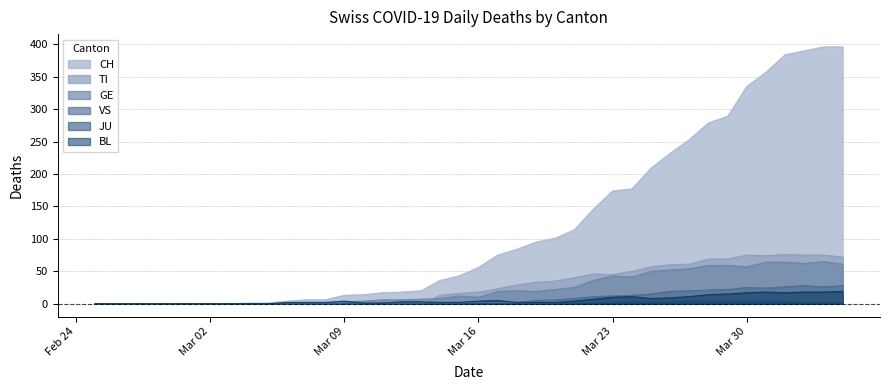

What are all the series names shown in the legend?

CH, TI, GE, VS, JU, BL